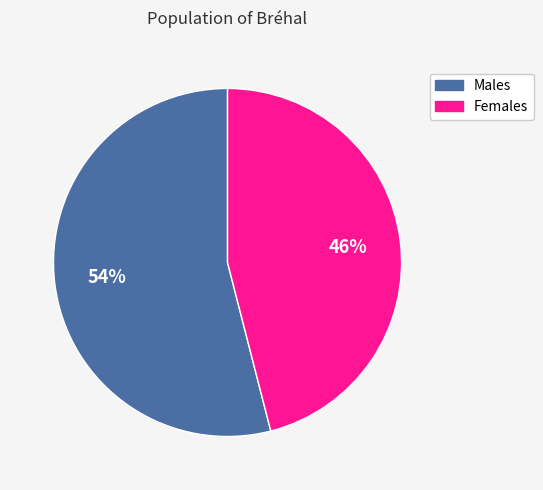

To the nearest percent, what is the average slice percentage?

50%